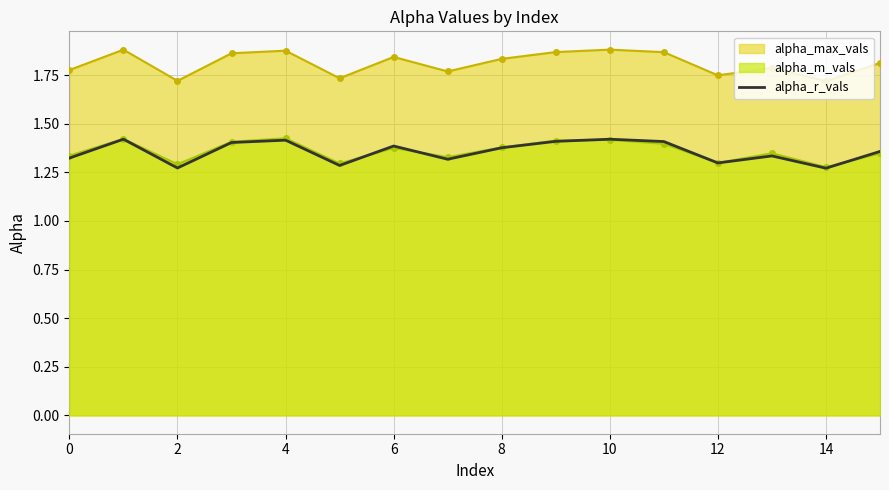

Does the chart have visible grid lines?

Yes